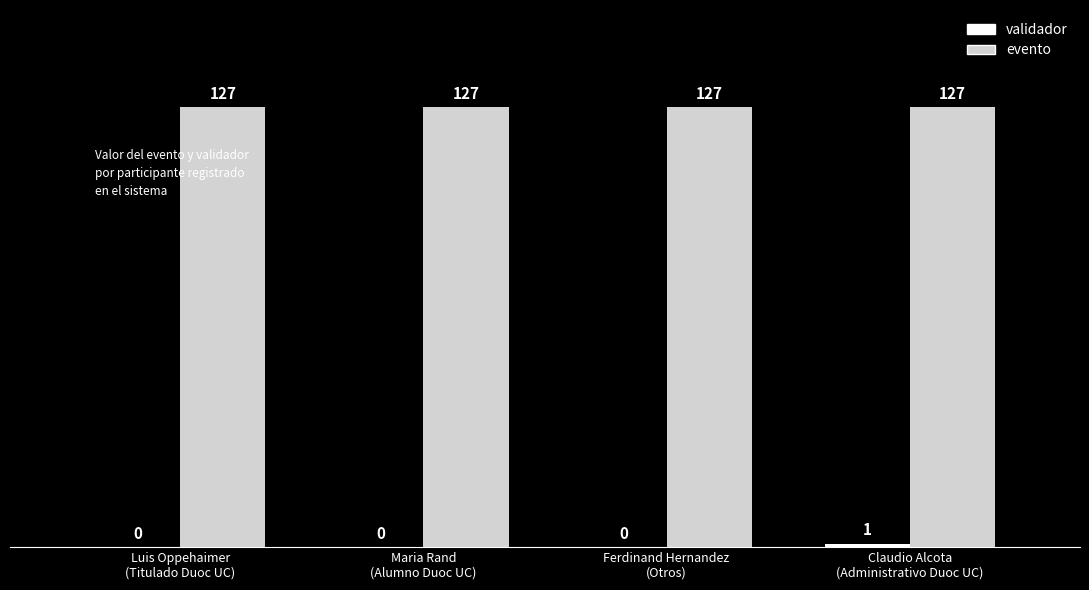

Which series has the largest total across all categories?

evento